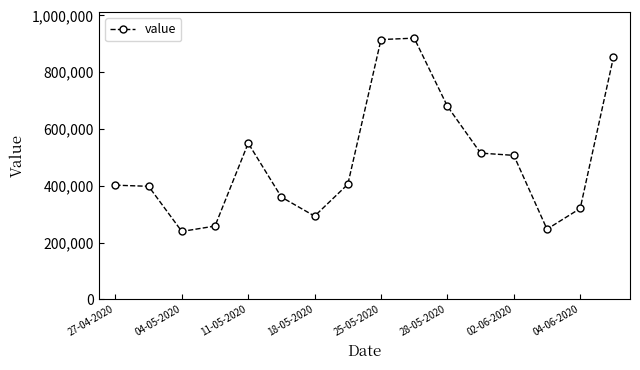

True or false: there are more than 1 points higher than both neighbors.

True